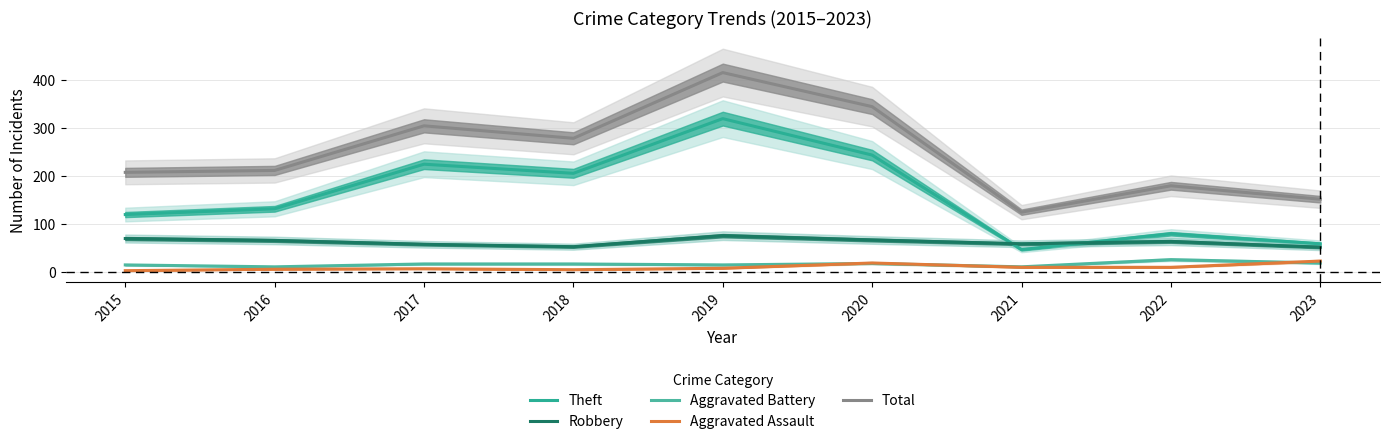

Which series has the largest total across all categories?

Total